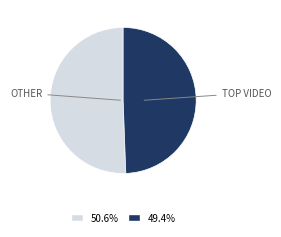

How many slices are in this pie chart?

2